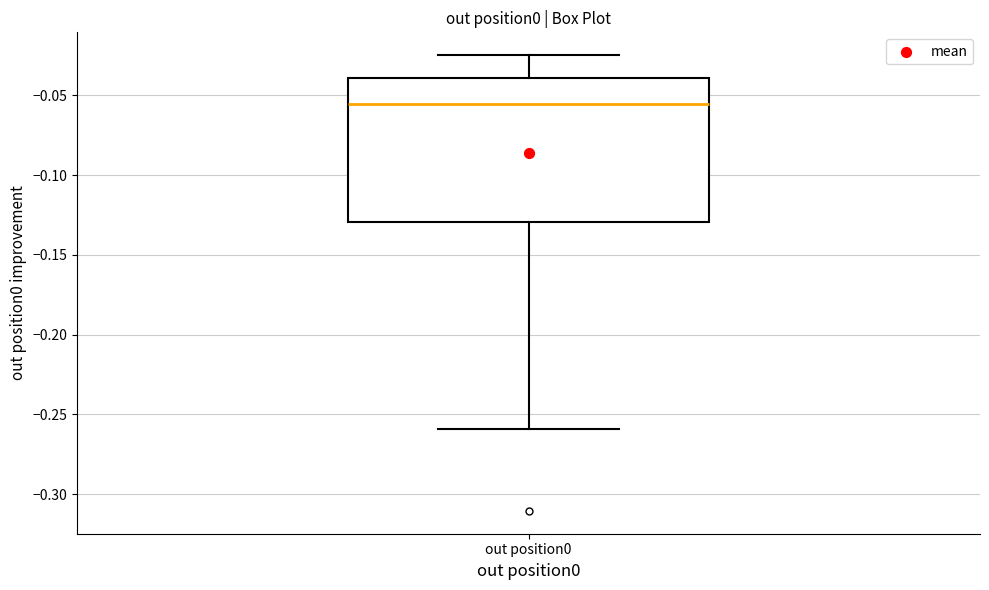

Where does the median line of the box for out position0 sit on the y-axis? The values are not printed on the chart, so give them approximately, as read against the axis.

-0.055